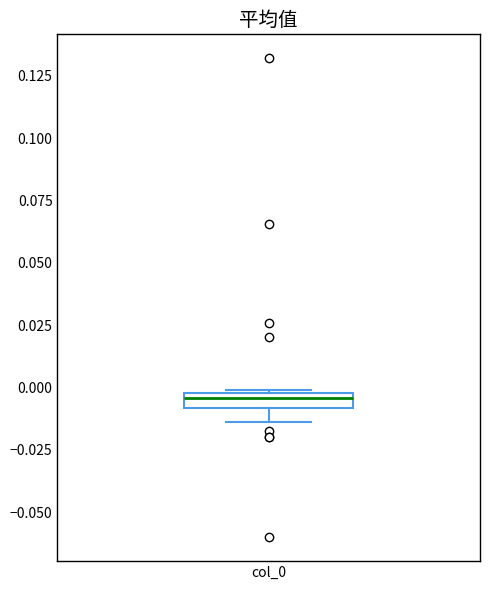

Where is the lower edge of the box for col_0 on the y-axis? The values are not printed on the chart, so give them approximately, as read against the axis.

-0.010